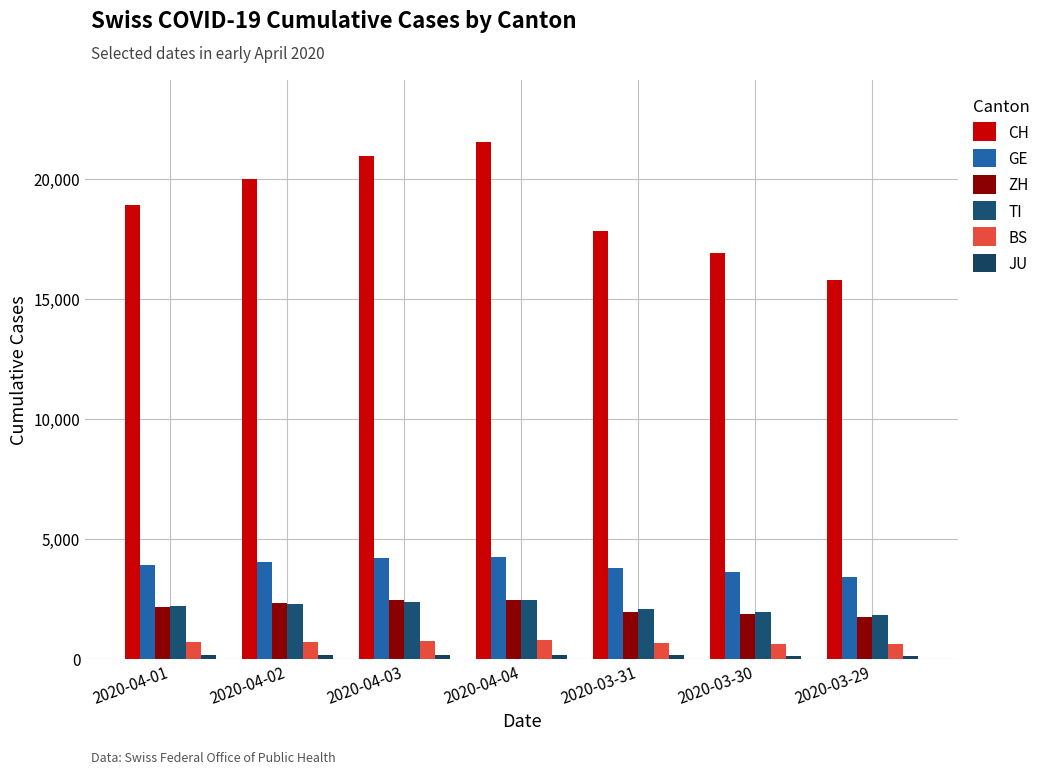

How many data points in ZH are less than 2141?

3